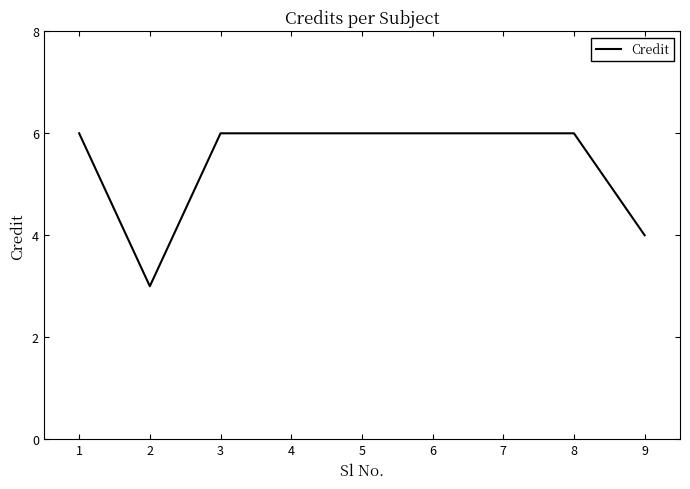

Reading left to right, what are all the values shown in this chart?

1=6	2=3	3=6	4=6	5=6	6=6	7=6	8=6	9=4